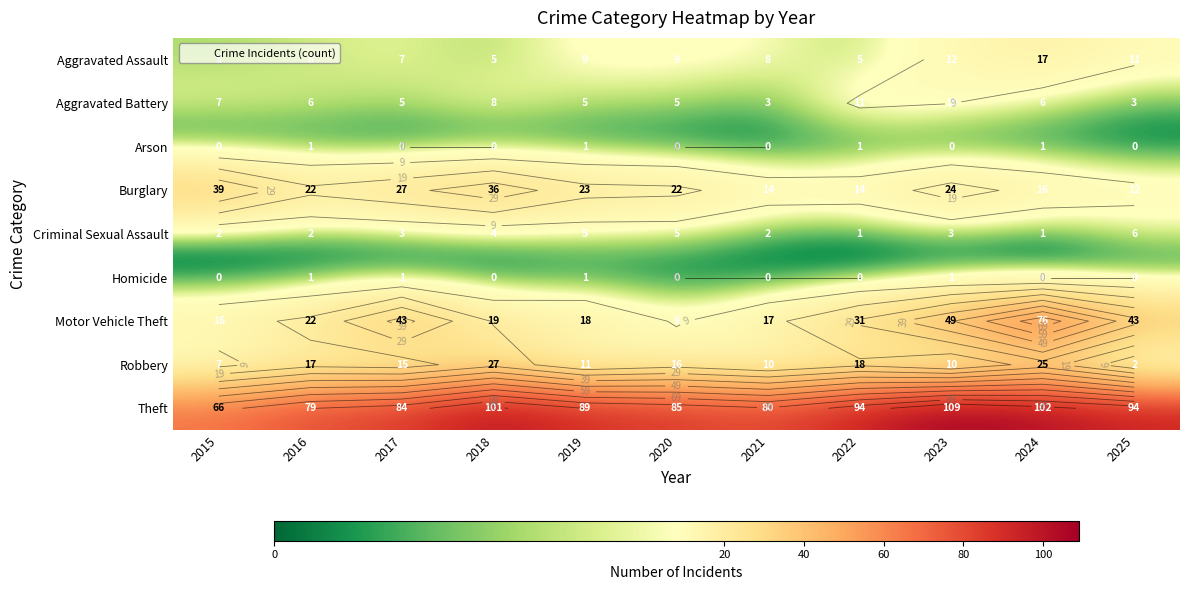

Is the value of Burglary at 2016 greater than the value of Motor Vehicle Theft at 2018?

Yes